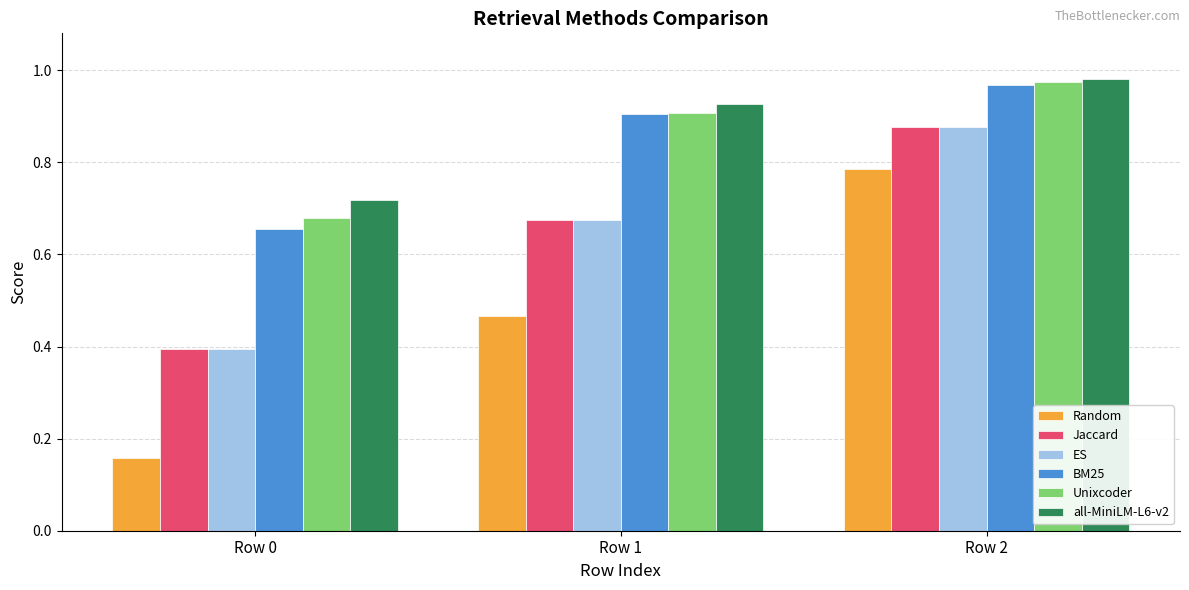

True or false: BM25 has a value of 1.1 at Row 0.

False